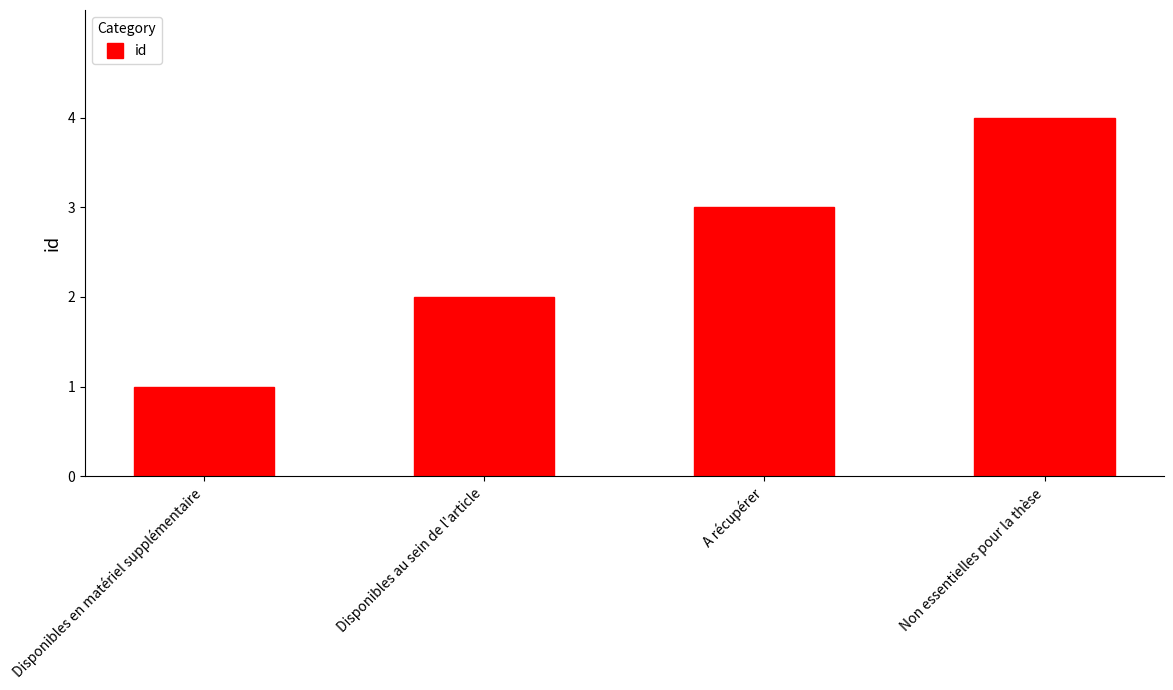

What is the difference between the maximum and minimum values?

3